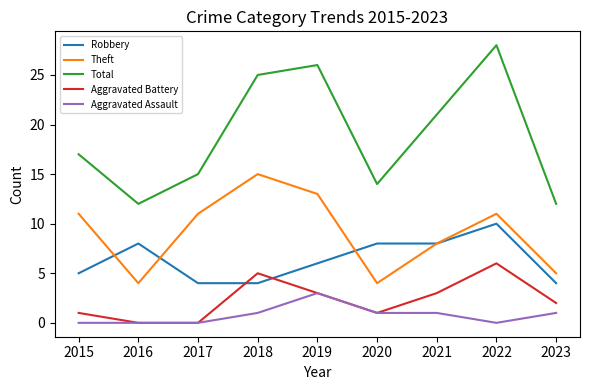

Which series has the largest total across all categories?

Total